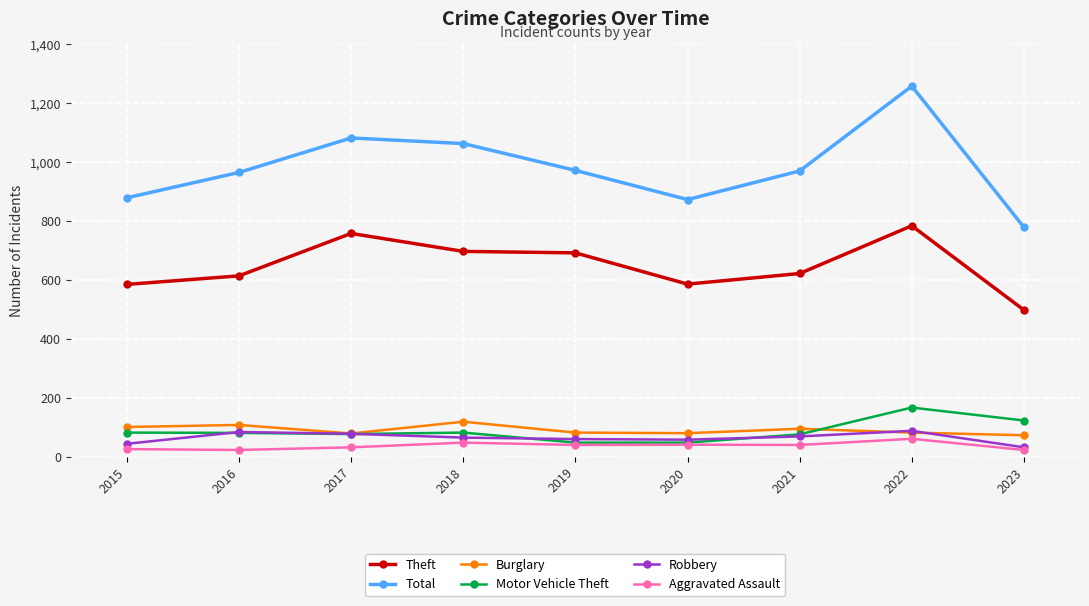

What is the average value of the Burglary series?

91